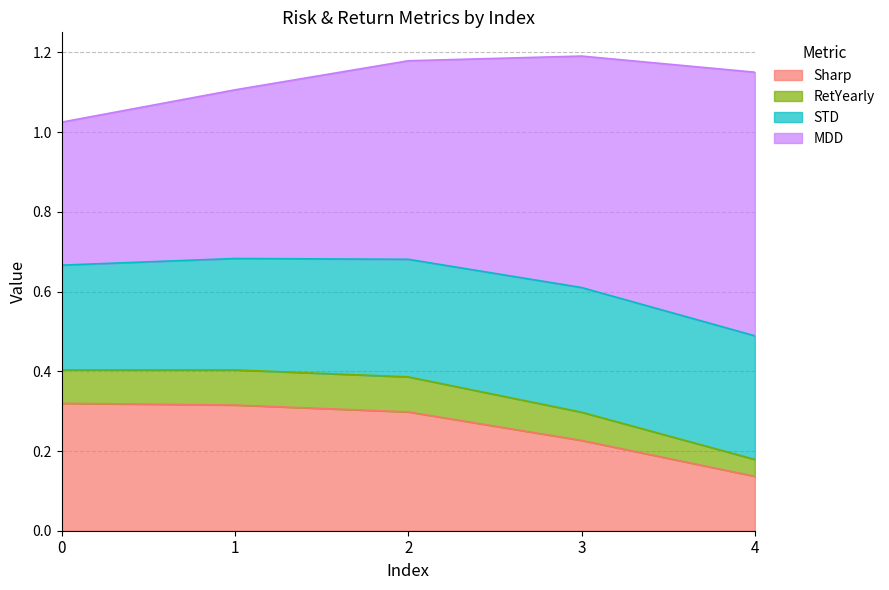

True or false: Sharp and RetYearly cross at least once.

False